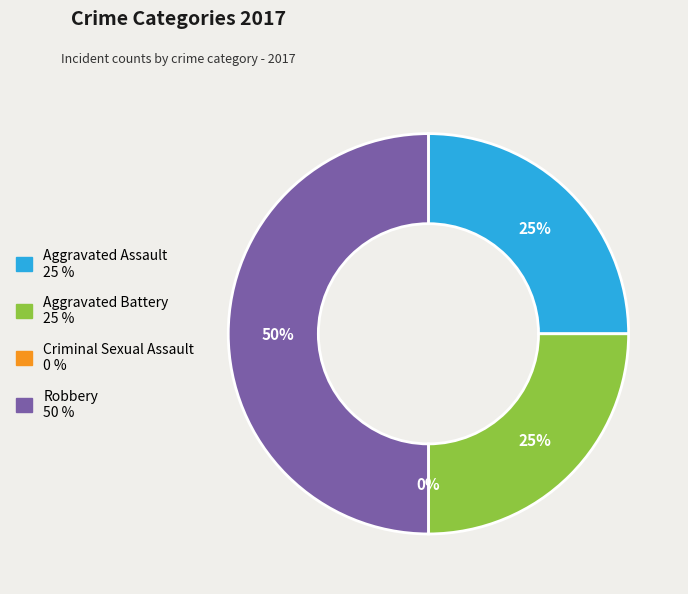

What is the largest slice in the pie chart?

Robbery